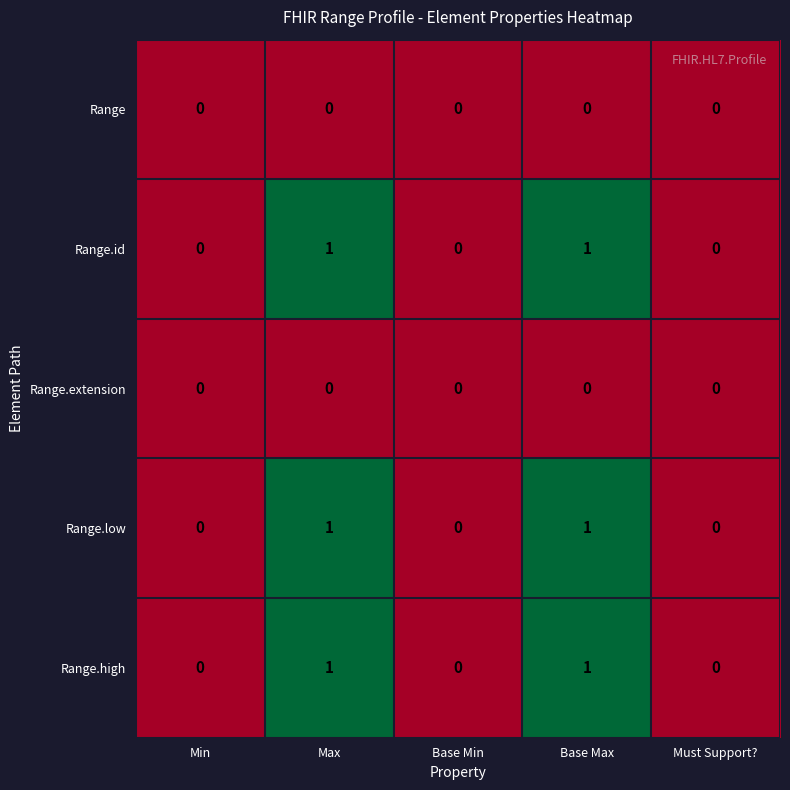

Is the value of Range.low at Base Max greater than the value of Range.extension at Max?

Yes